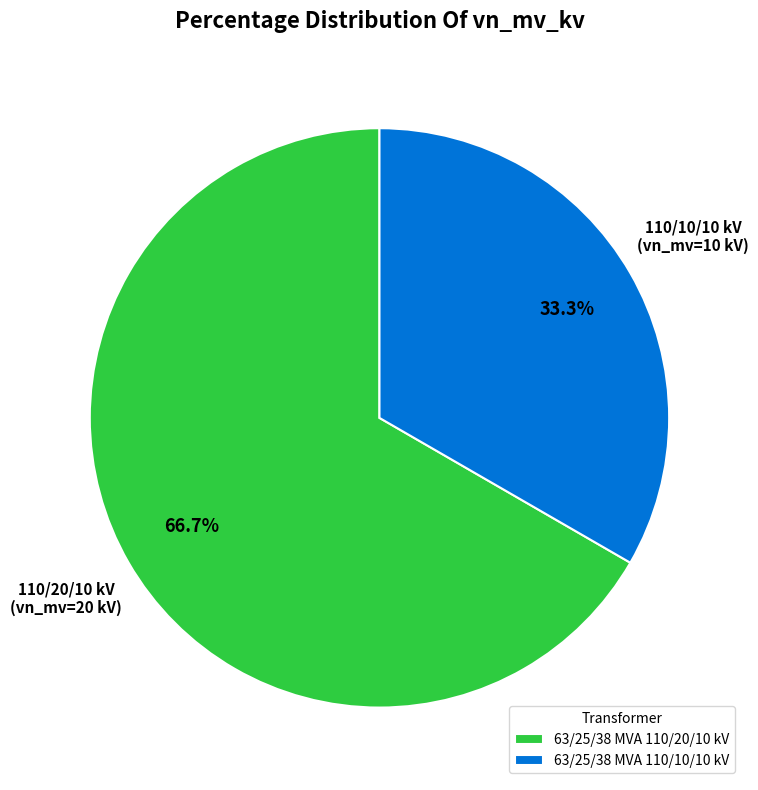

To the nearest percent, what portion does 63/25/38 MVA 110/10/10 kV represent?

33%